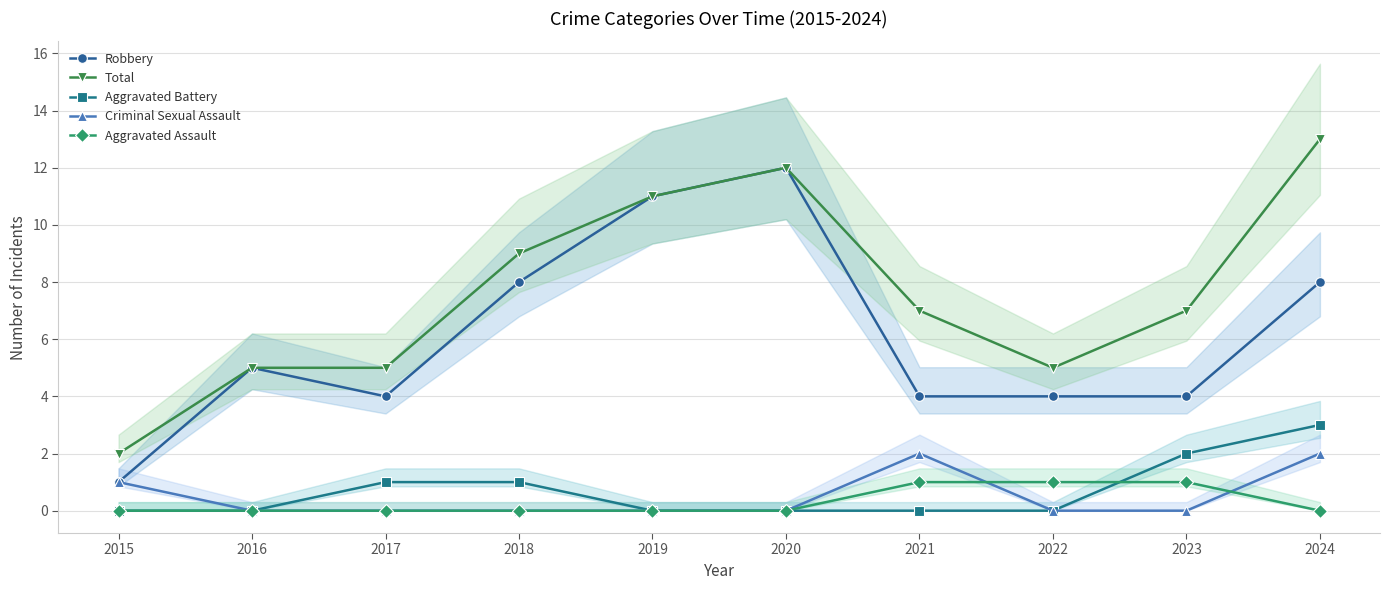

List the series in order of their peak value, lowest first.

Aggravated Assault, Criminal Sexual Assault, Aggravated Battery, Robbery, Total